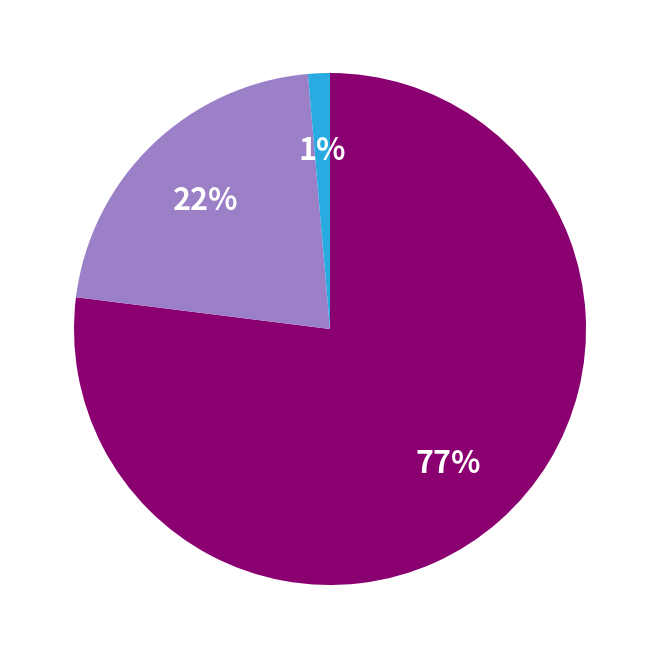

Does any single category account for the majority?

Yes